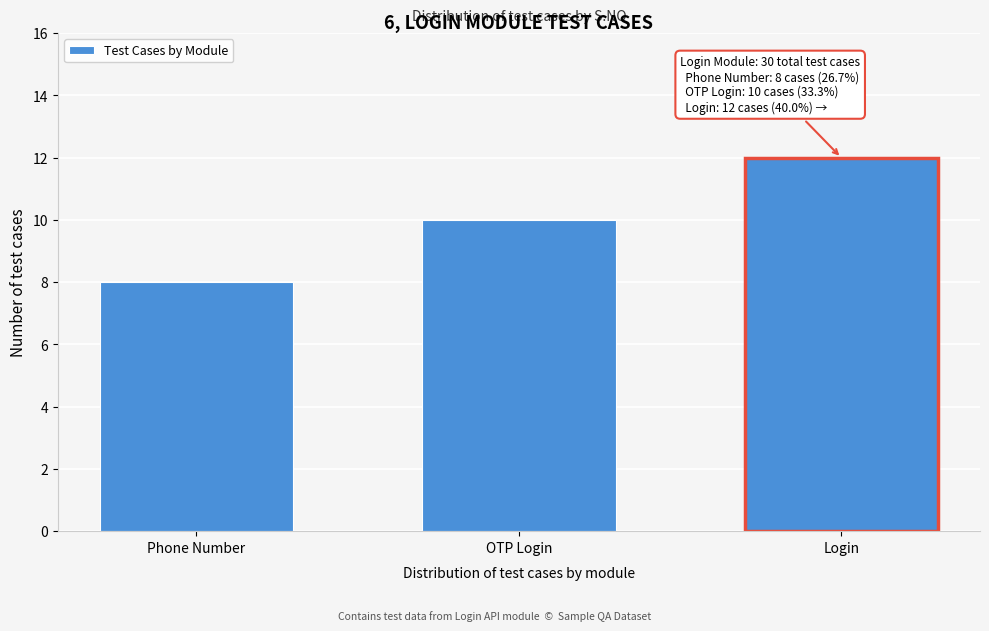

Reading left to right, transcribe all the data shown in this chart.

8	10	12